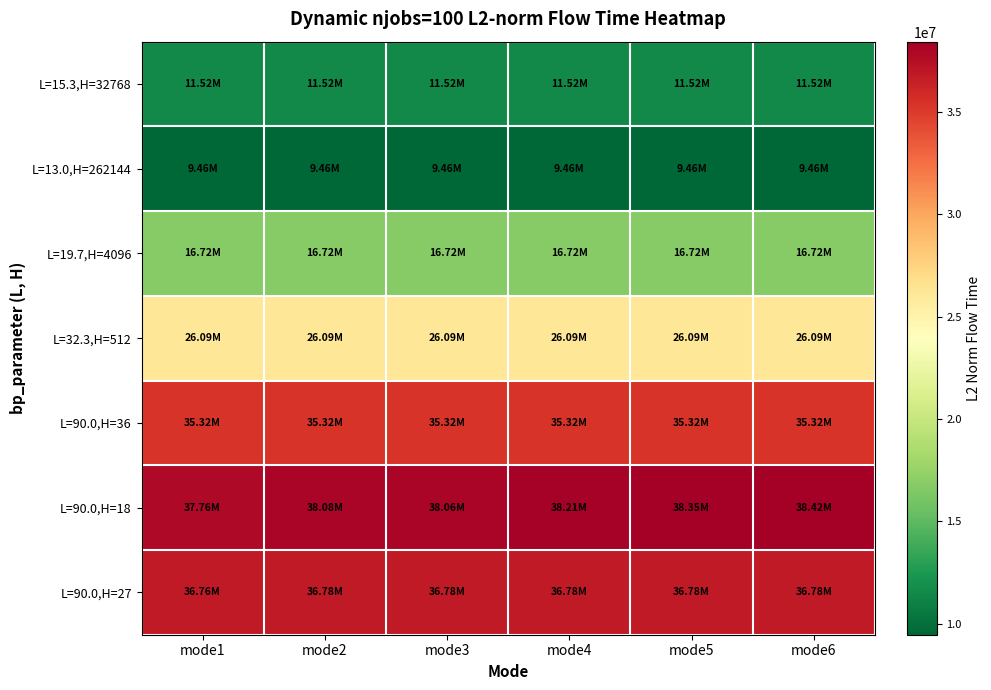

Between mode5 and mode4, which is larger?

mode5